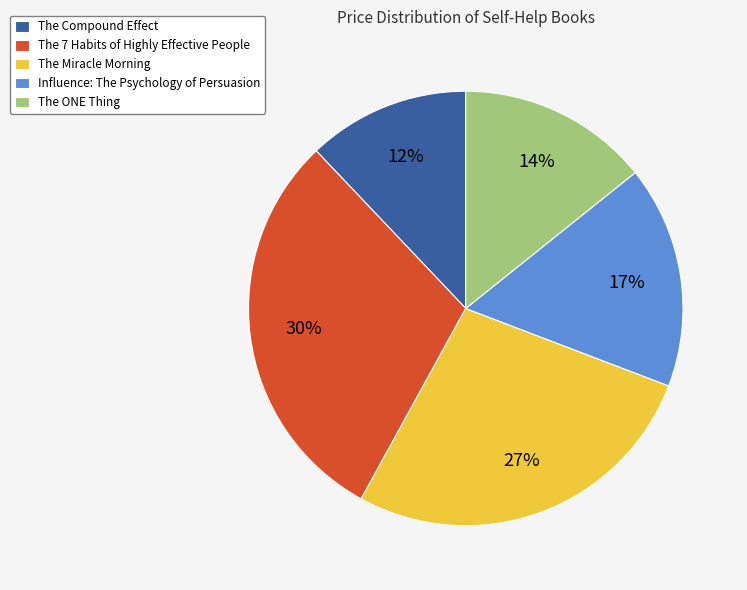

Do The 7 Habits of Highly Effective People and The Miracle Morning together represent more than half of the pie?

Yes